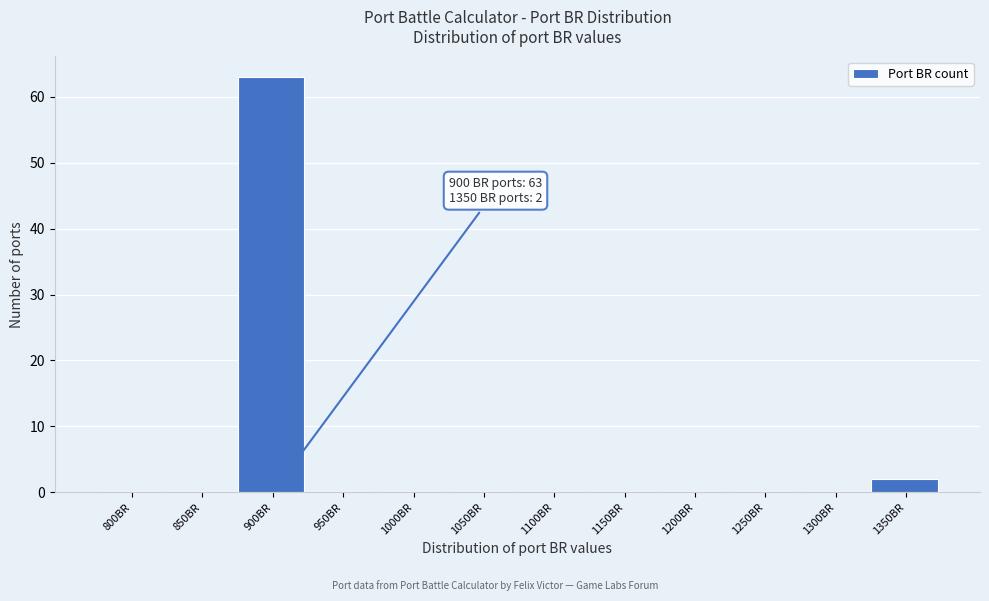

Reading right to left, list all the values displayed in this chart.

1350BR=2	1300BR=0	1250BR=0	1200BR=0	1150BR=0	1100BR=0	1050BR=0	1000BR=0	950BR=0	900BR=63	850BR=0	800BR=0